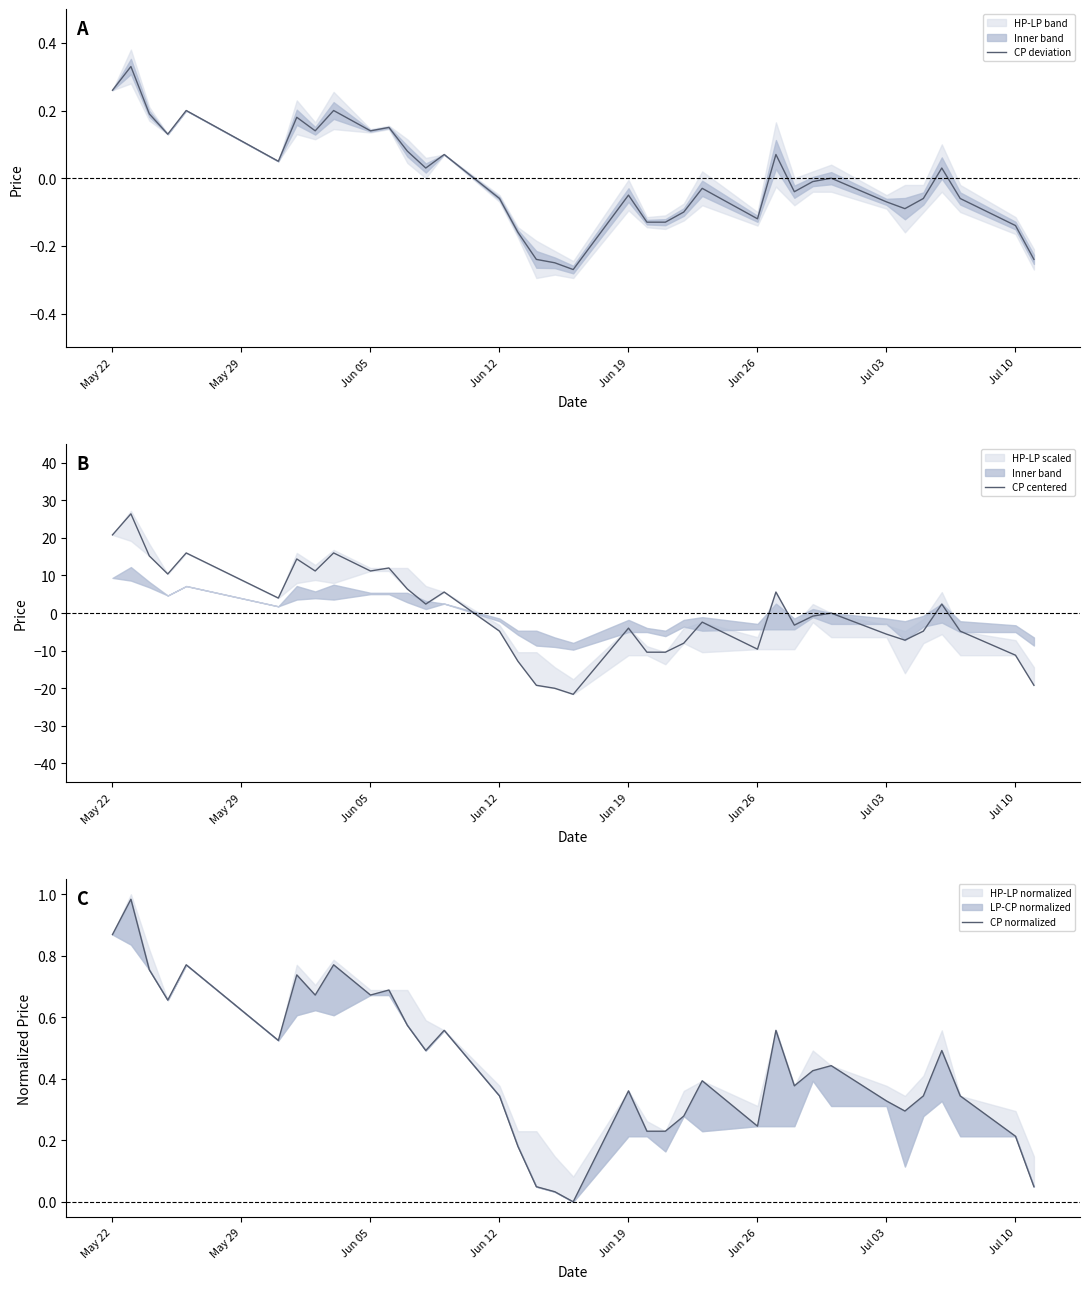

At how many categories does at least one series exceed 1?

16